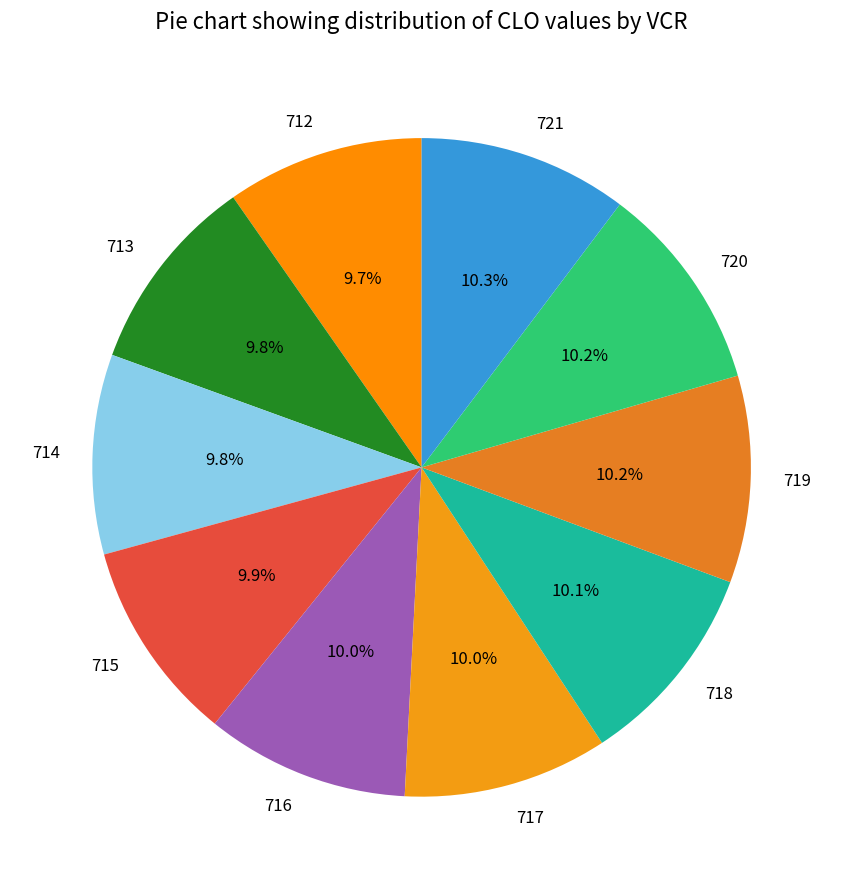

Does 719 account for over 50% of the chart?

No